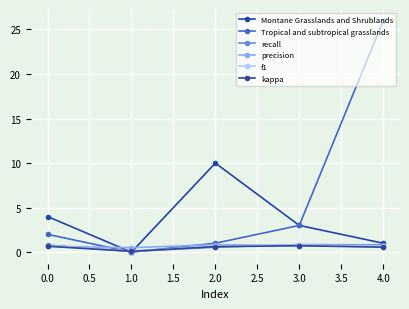

What is the average value of the f1 series?

0.6